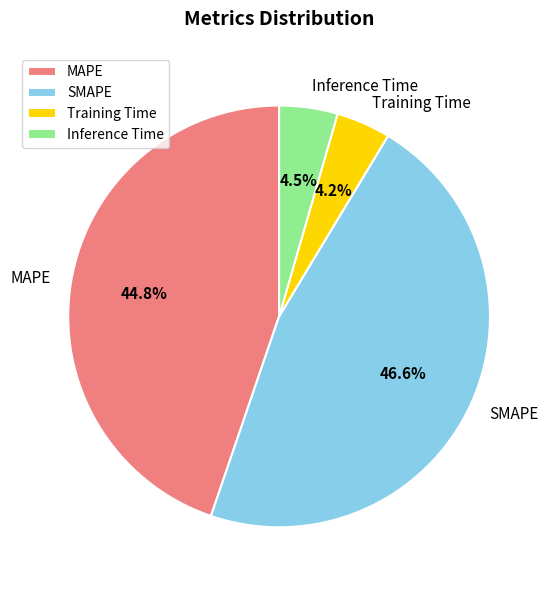

Is Inference Time the majority of the pie?

No